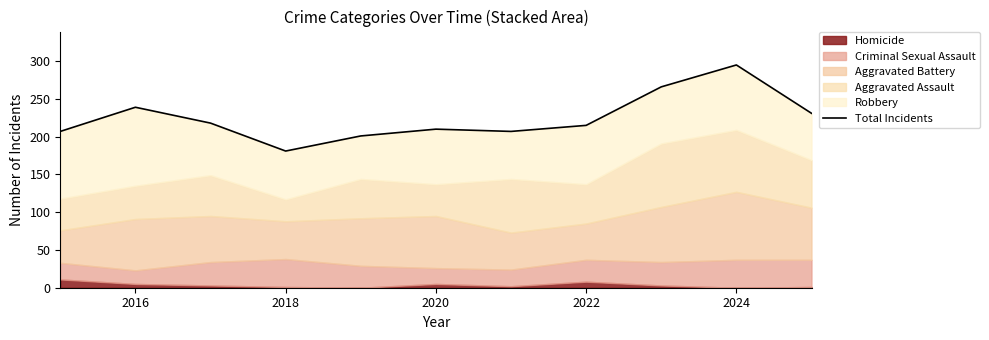

What is the maximum value shown in the chart?

295